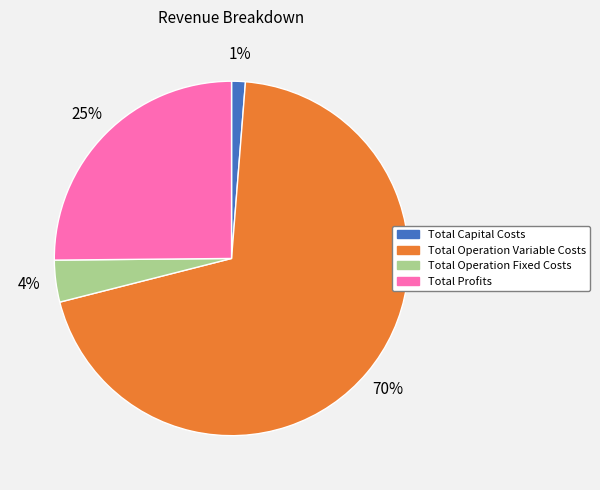

To the nearest percent, what is the combined percentage of Total Profits and Total Operation Variable Costs?

95%